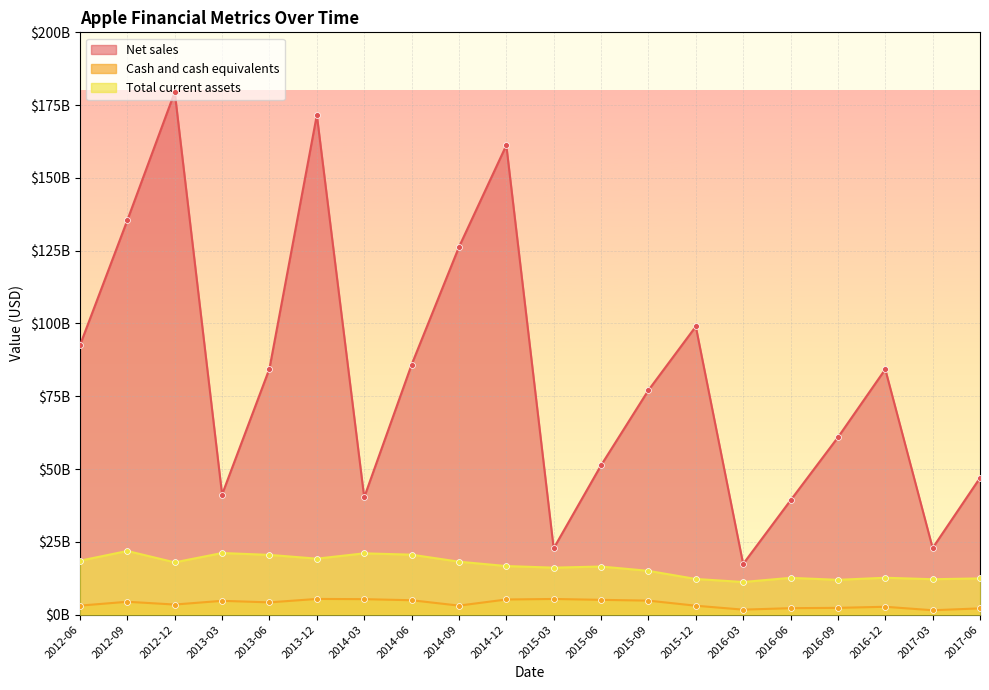

What are all the series names shown in the legend?

Net sales, Cash and cash equivalents, Total current assets